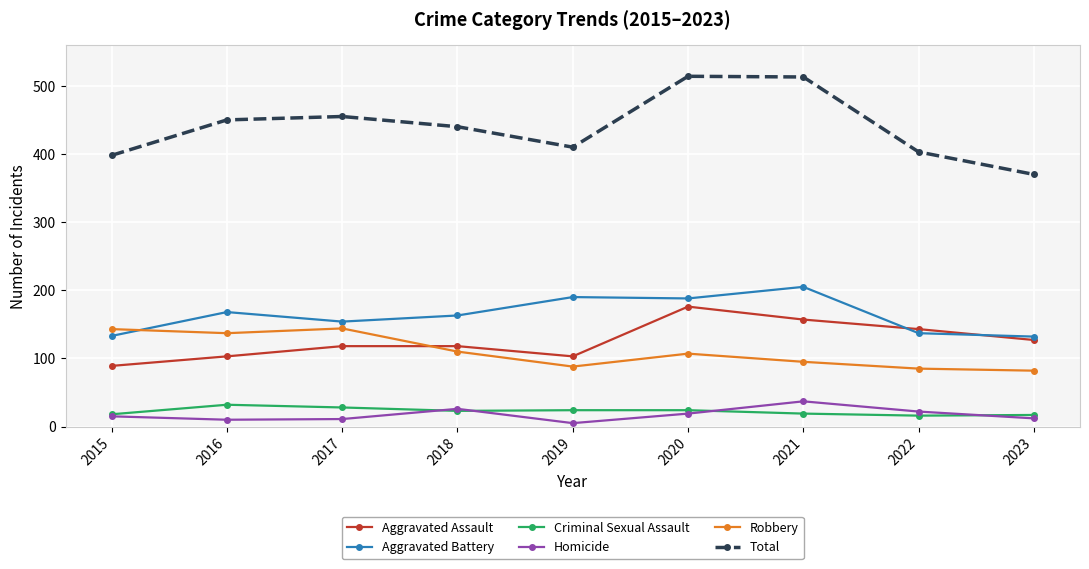

What is the difference between the second highest and second lowest values in the Aggravated Battery series?

57